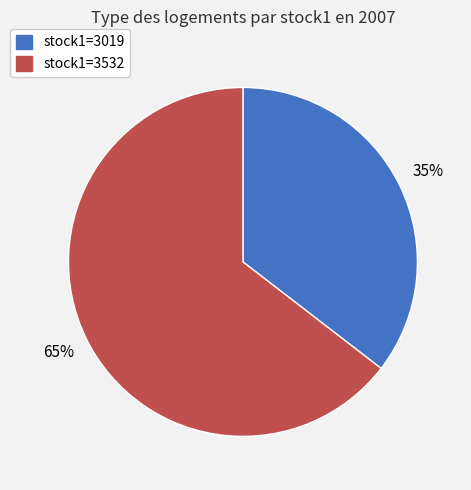

Does any single category account for the majority?

Yes